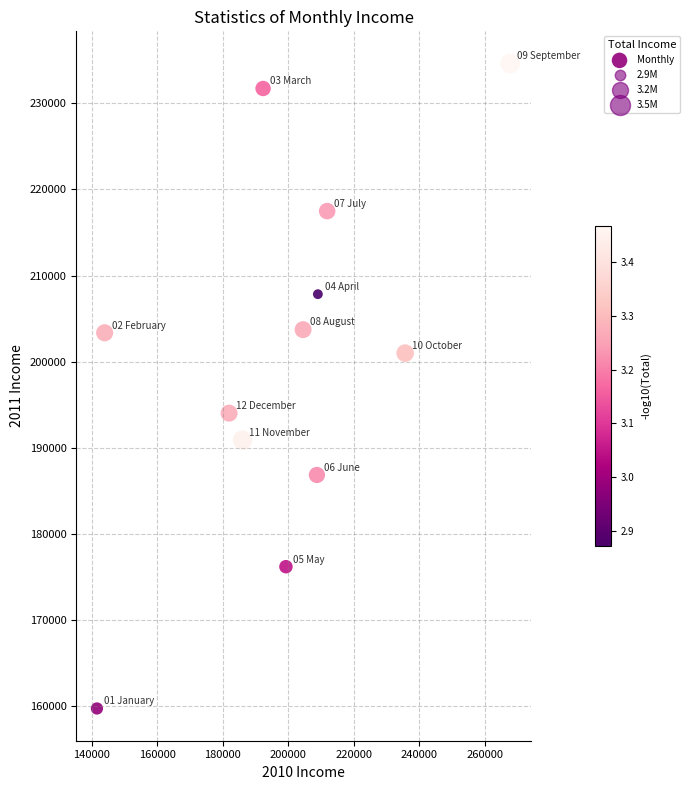

What is the average Y value?

200614.5